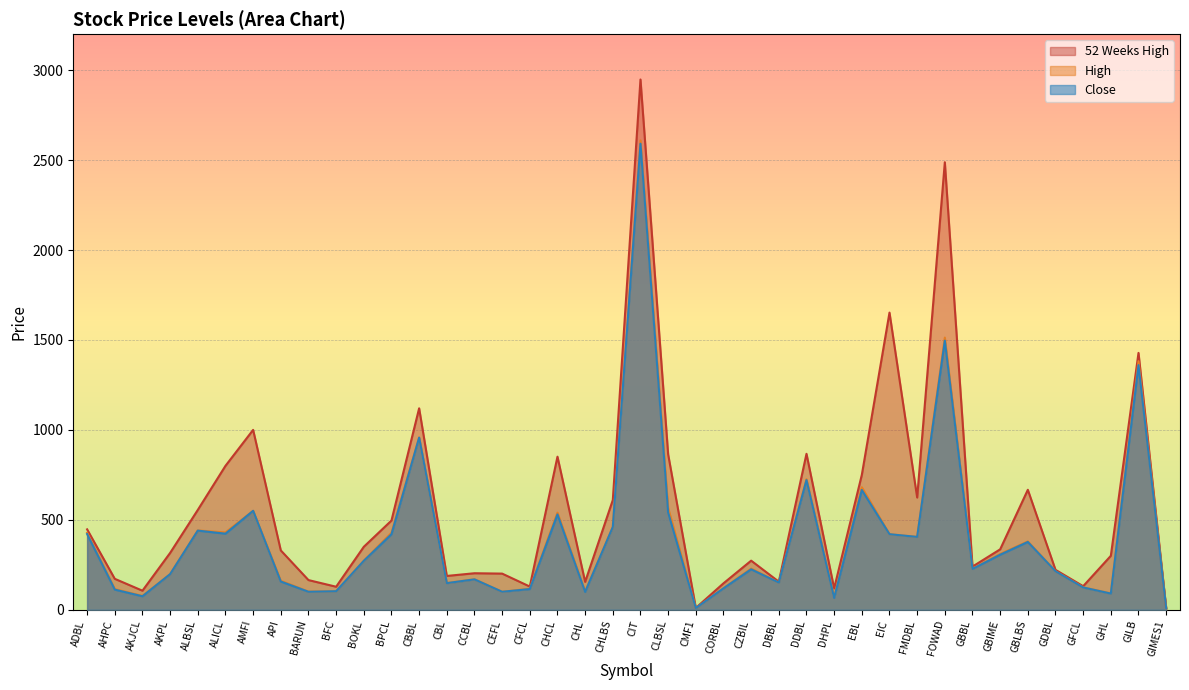

True or false: 52 Weeks High and Close cross at least once.

False